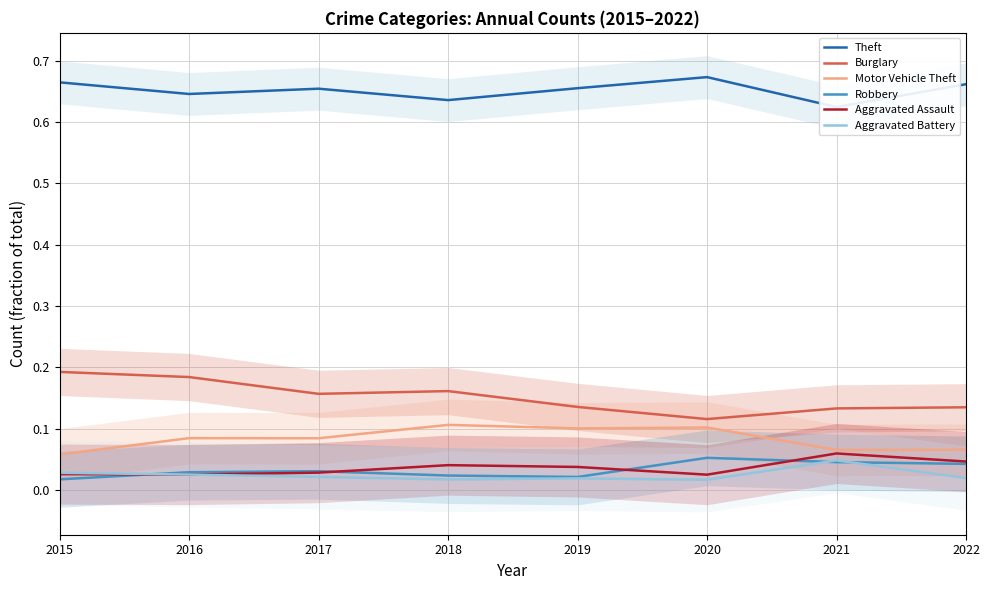

At which category is the sum across all series the highest?

2016